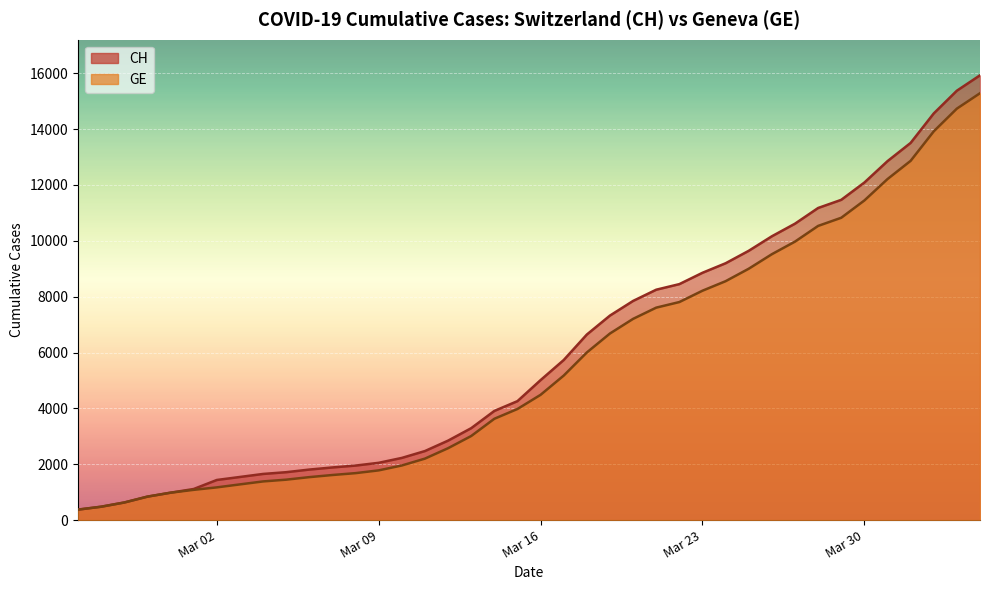

What is the sum of all CH values?

242133